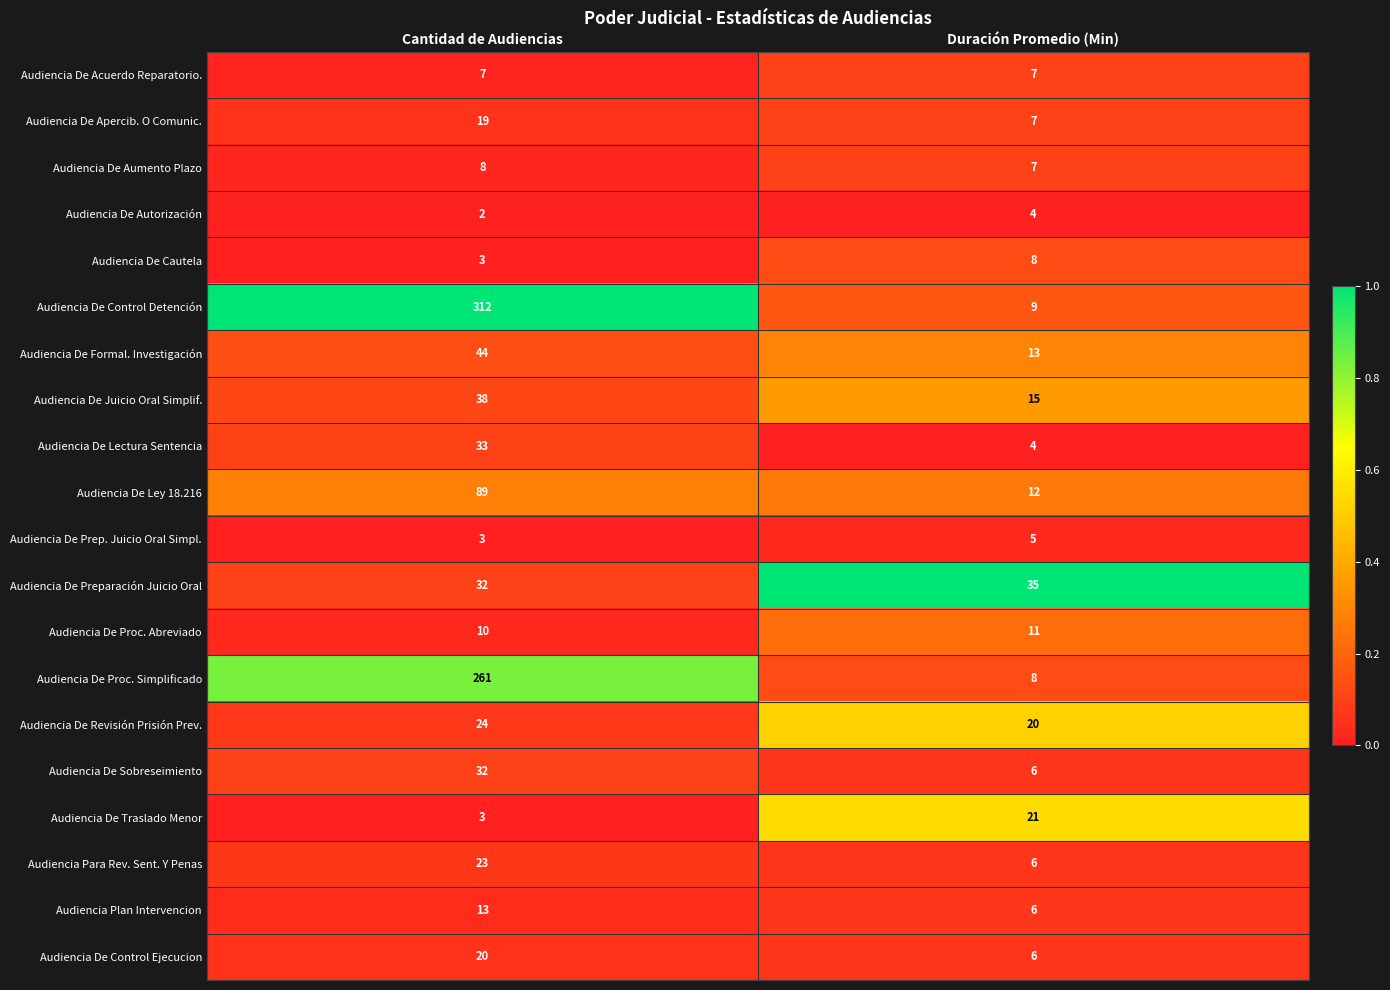

True or false: Audiencia De Prep. Juicio Oral Simpl. has a value of 5 at Duración Promedio (Min).

True